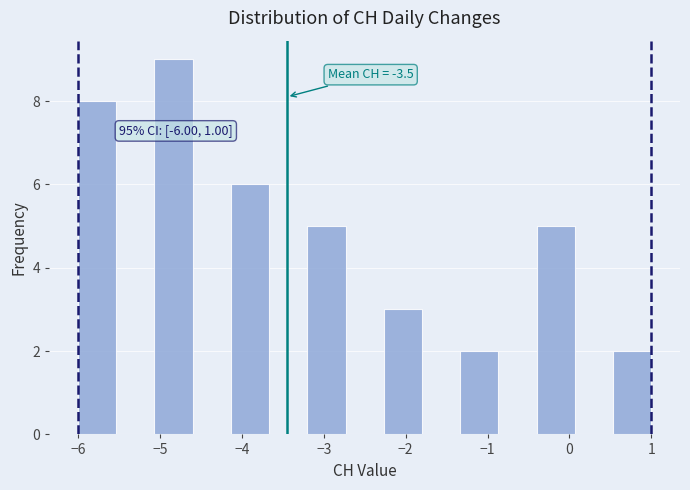

Over which range of the x-axis is the bar tallest?

-5.1 to -4.6